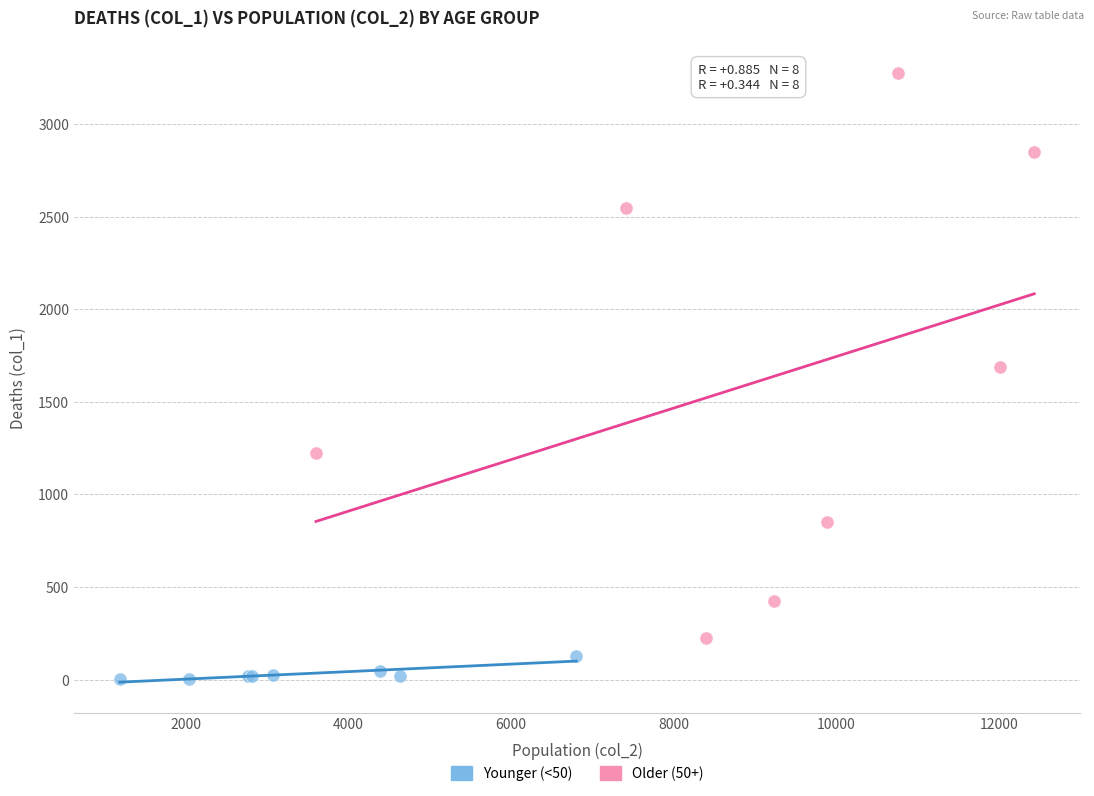

Which series has the widest spread of Y values?

Older (50+)